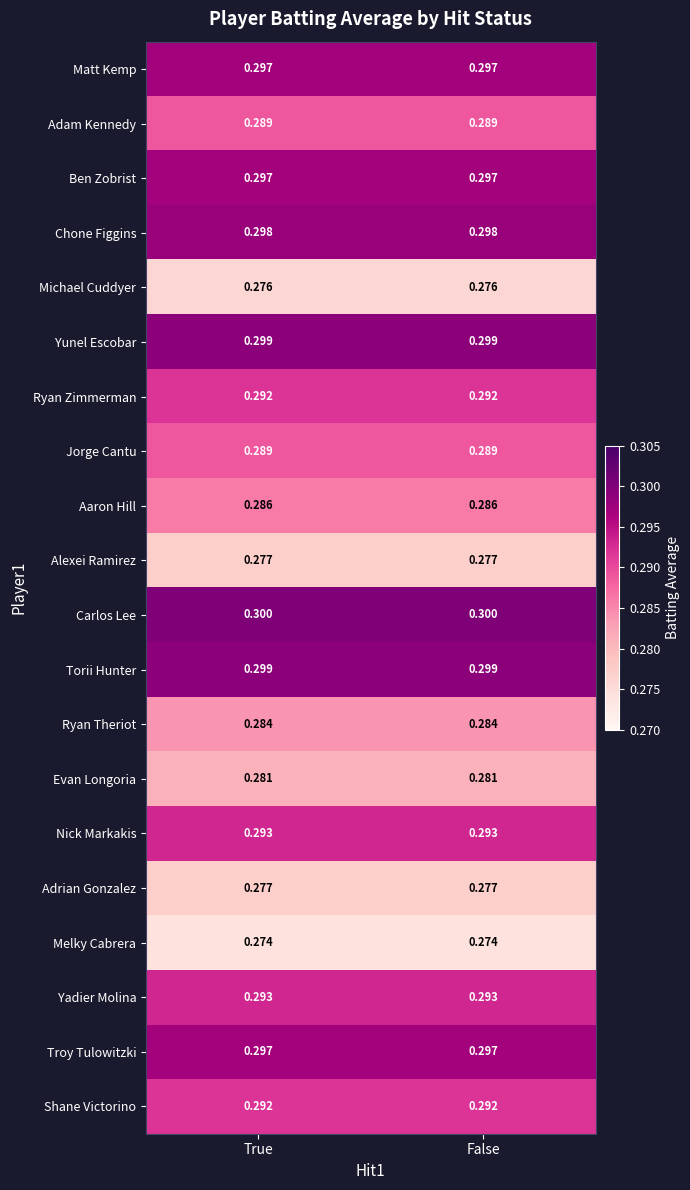

Is the value of Yadier Molina at True greater than the value of Adrian Gonzalez at False?

Yes